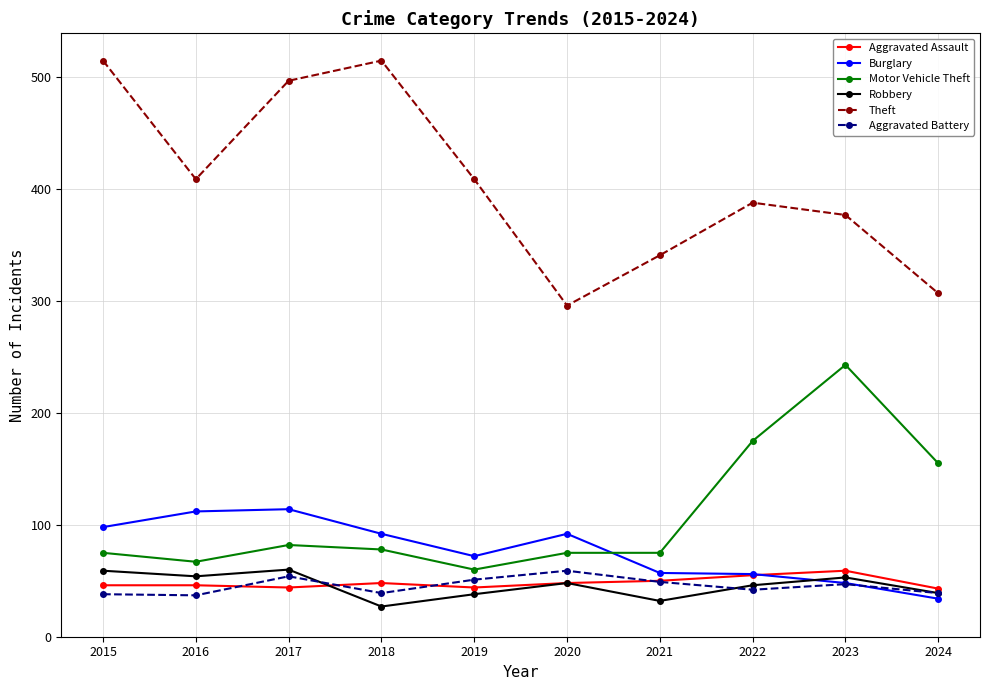

In Aggravated Assault, how many points are lower than both neighbors (excluding endpoints)?

2